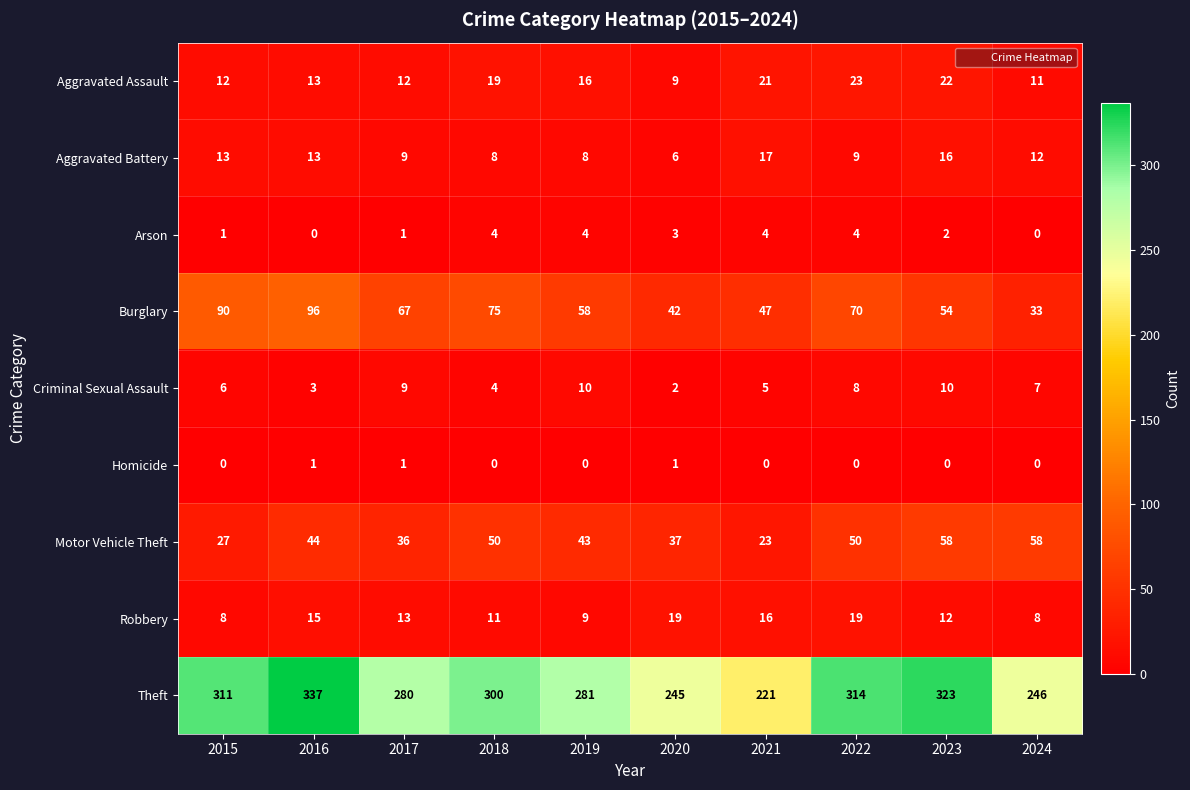

Which series has the largest range (max minus min)?

Theft